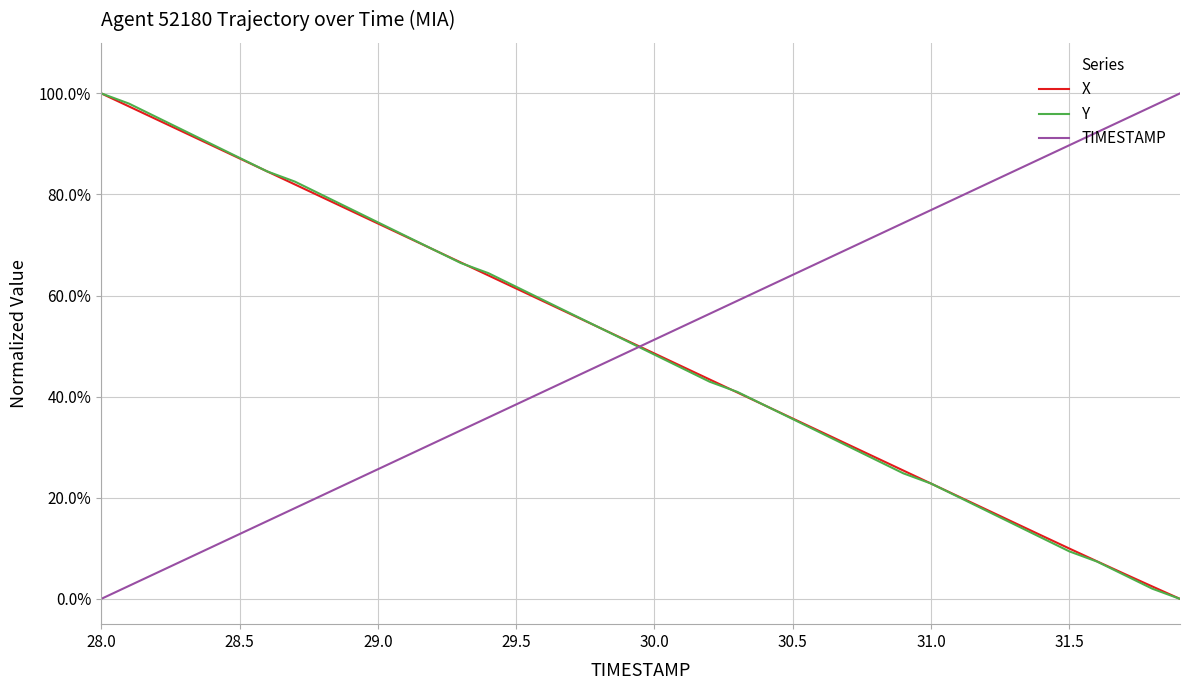

What are all the series names shown in the legend?

X, Y, TIMESTAMP